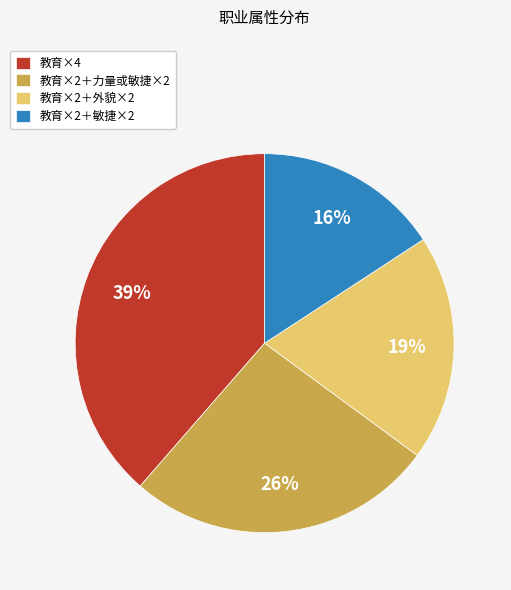

What percentage is the 教育×2＋外貌×2 slice, to the nearest percent?

19%